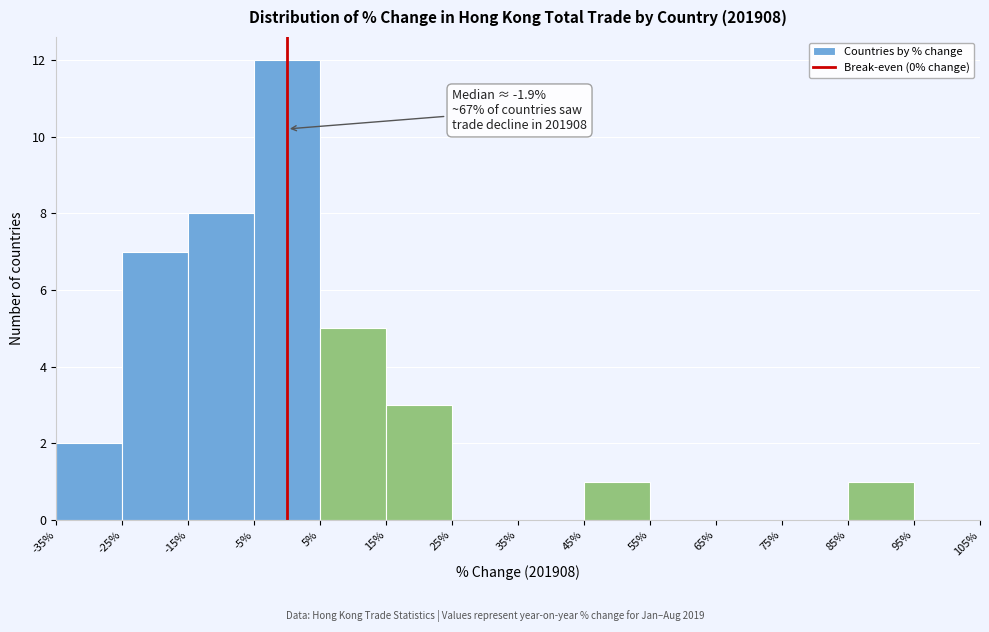

Over which range of the x-axis is the bar tallest?

-5% to 5%